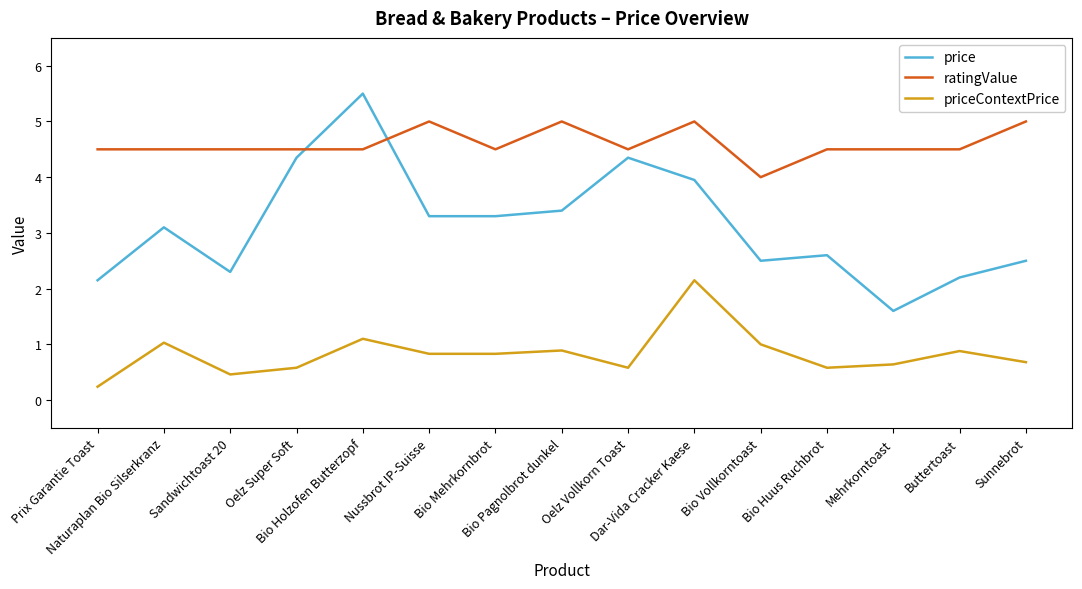

What value does the ratingValue series have at Bio Huus Ruchbrot?

4.5